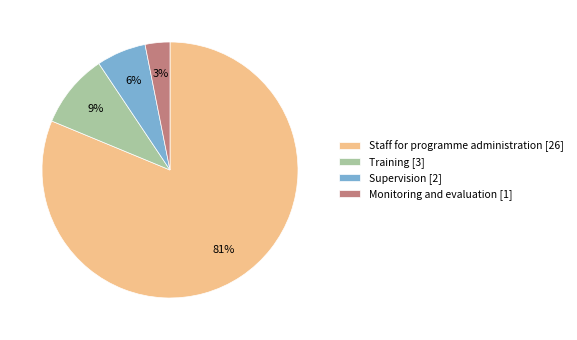

Rank the categories by value from lowest to highest.

Monitoring and evaluation [1], Supervision [2], Training [3], Staff for programme administration [26]